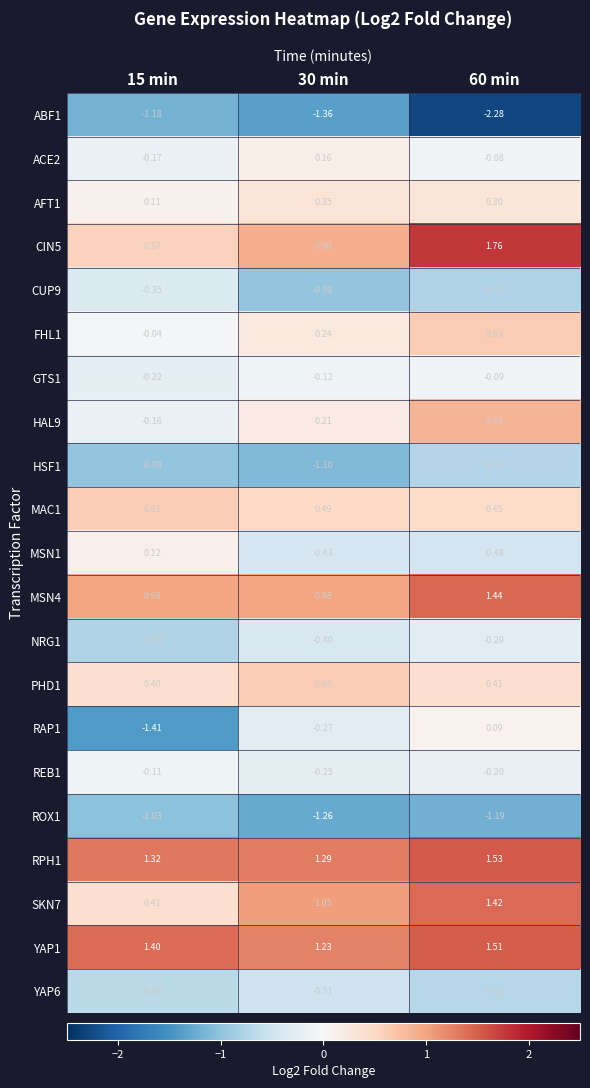

Reading left to right, transcribe all the data shown in this chart.

ABF1: 15 min=-1.2	30 min=-1.4	60 min=-2.3
ACE2: 15 min=-0.2	30 min=0.2	60 min=-0.1
AFT1: 15 min=0.1	30 min=0.3	60 min=0.3
CIN5: 15 min=0.6	30 min=0.9	60 min=1.8
CUP9: 15 min=-0.3	30 min=-1.0	60 min=-0.8
FHL1: 15 min=-0.0	30 min=0.2	60 min=0.6
GTS1: 15 min=-0.2	30 min=-0.1	60 min=-0.1
HAL9: 15 min=-0.2	30 min=0.2	60 min=0.8
HSF1: 15 min=-1.0	30 min=-1.1	60 min=-0.7
MAC1: 15 min=0.6	30 min=0.5	60 min=0.5
MSN1: 15 min=0.1	30 min=-0.4	60 min=-0.5
MSN4: 15 min=1.0	30 min=1.0	60 min=1.4
NRG1: 15 min=-0.8	30 min=-0.4	60 min=-0.3
PHD1: 15 min=0.4	30 min=0.6	60 min=0.4
RAP1: 15 min=-1.4	30 min=-0.3	60 min=0.1
REB1: 15 min=-0.1	30 min=-0.2	60 min=-0.2
ROX1: 15 min=-1.0	30 min=-1.3	60 min=-1.2
RPH1: 15 min=1.3	30 min=1.3	60 min=1.5
SKN7: 15 min=0.4	30 min=1.1	60 min=1.4
YAP1: 15 min=1.4	30 min=1.2	60 min=1.5
YAP6: 15 min=-0.7	30 min=-0.5	60 min=-0.7